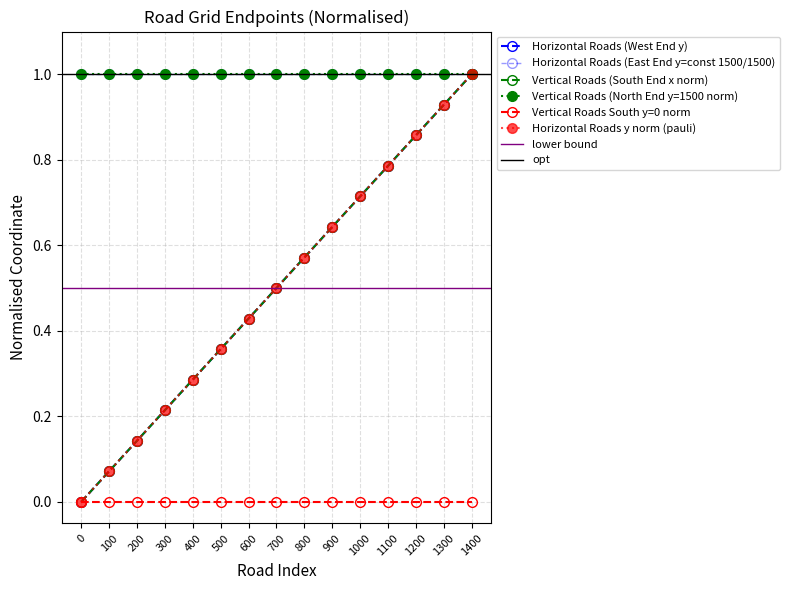

True or false: Horizontal Roads y and Horizontal Roads x intersect in this chart.

False